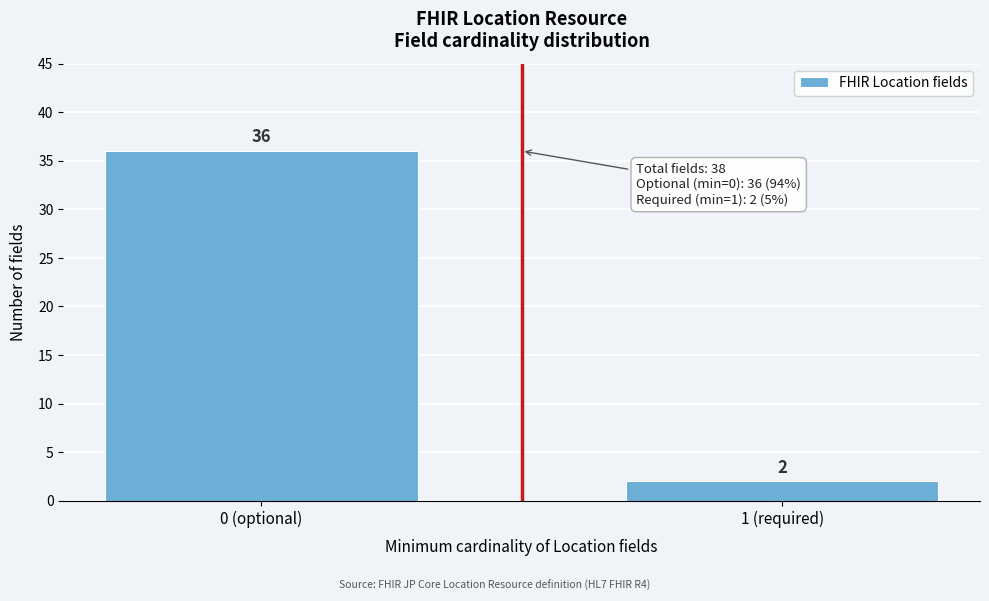

Reading right to left, extract all data points from this chart.

1 (required)=2	0 (optional)=36